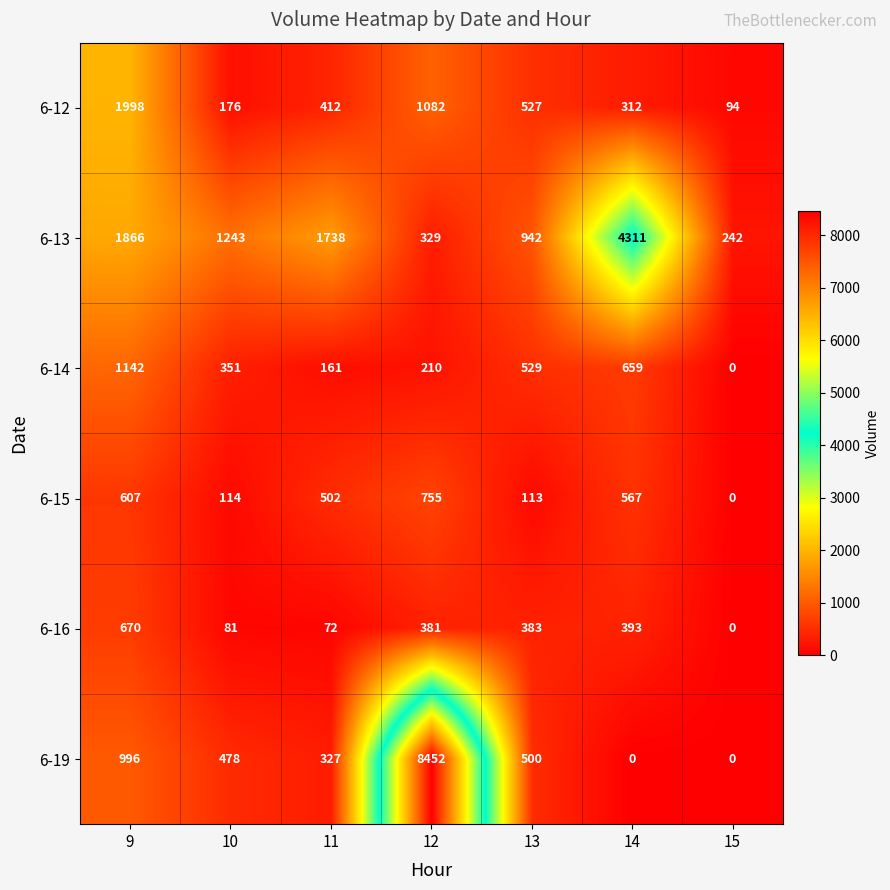

At how many categories does at least one series exceed 2413?

2